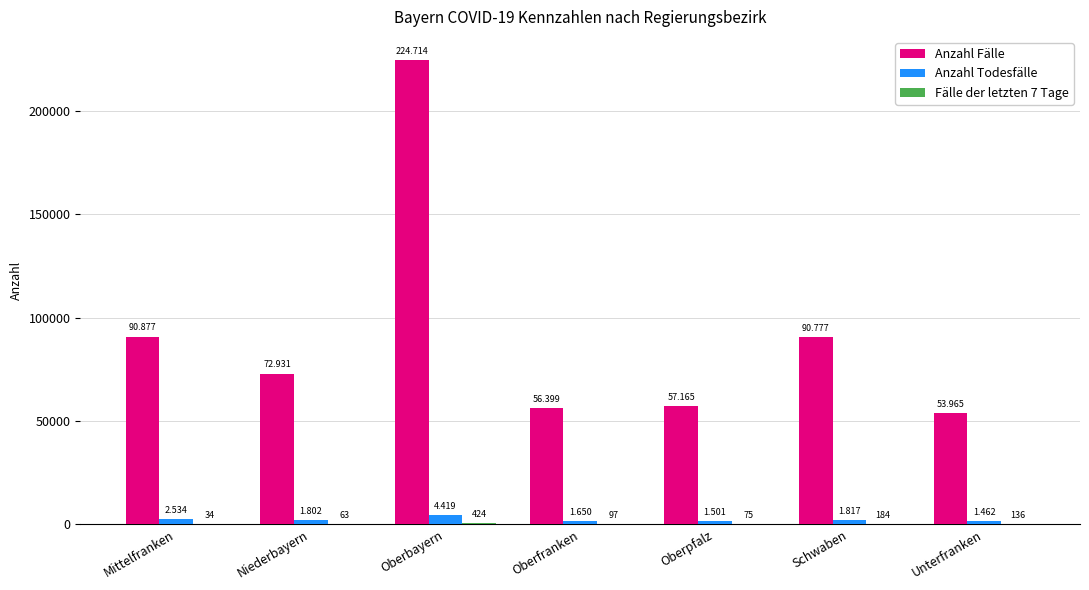

Reading right to left, list all the values displayed in this chart.

Anzahl Fälle: 53965	90777	57165	56399	224714	72931	90877
Anzahl Todesfälle: 1462	1817	1501	1650	4419	1802	2534
Fälle der letzten 7 Tage: 136	184	75	97	424	63	34